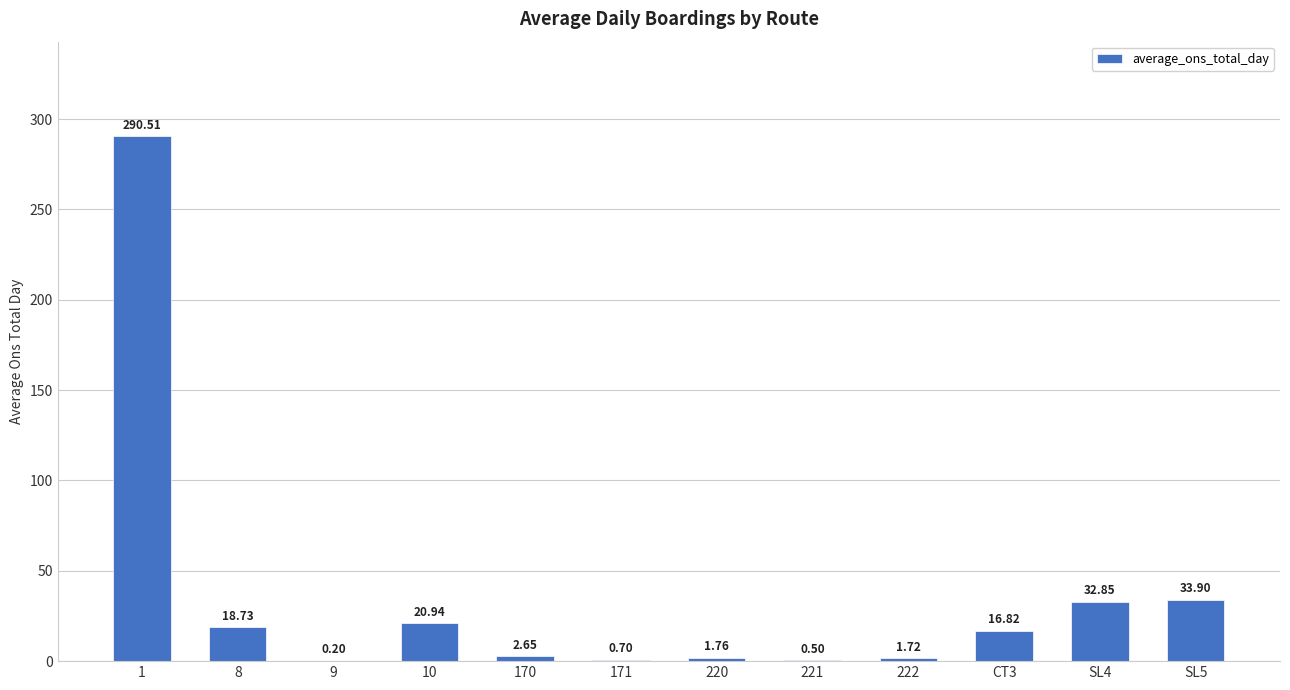

Between SL5 and 221, which is larger?

SL5